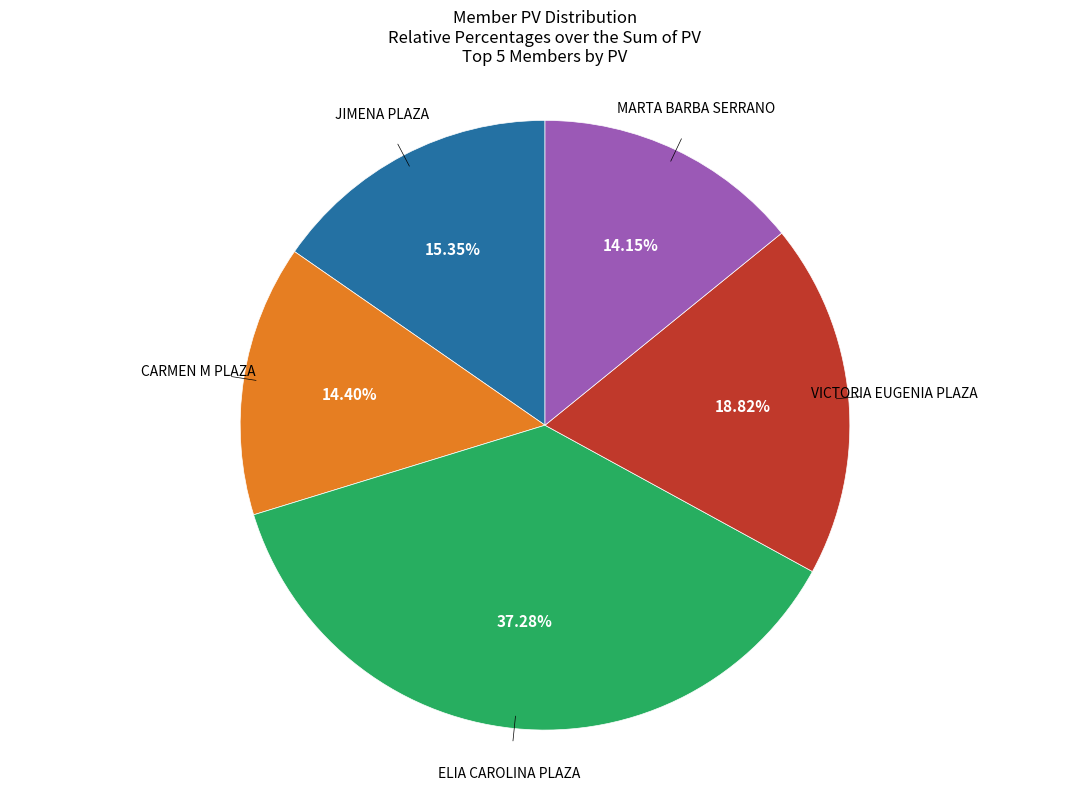

Is there a majority slice in this chart?

No